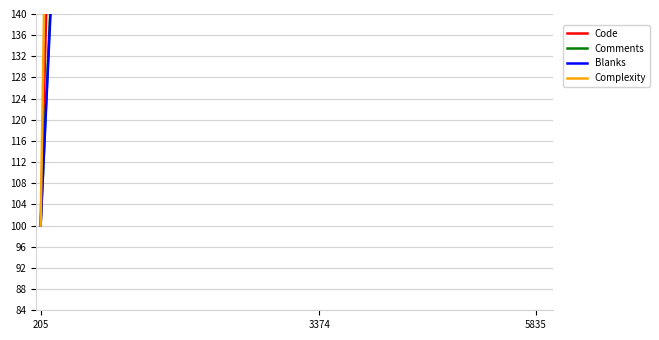

Does the chart display data point markers on the line(s)?

No